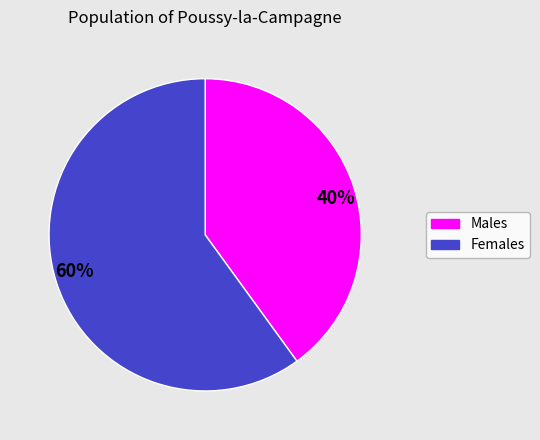

Which category accounts for the majority?

Females